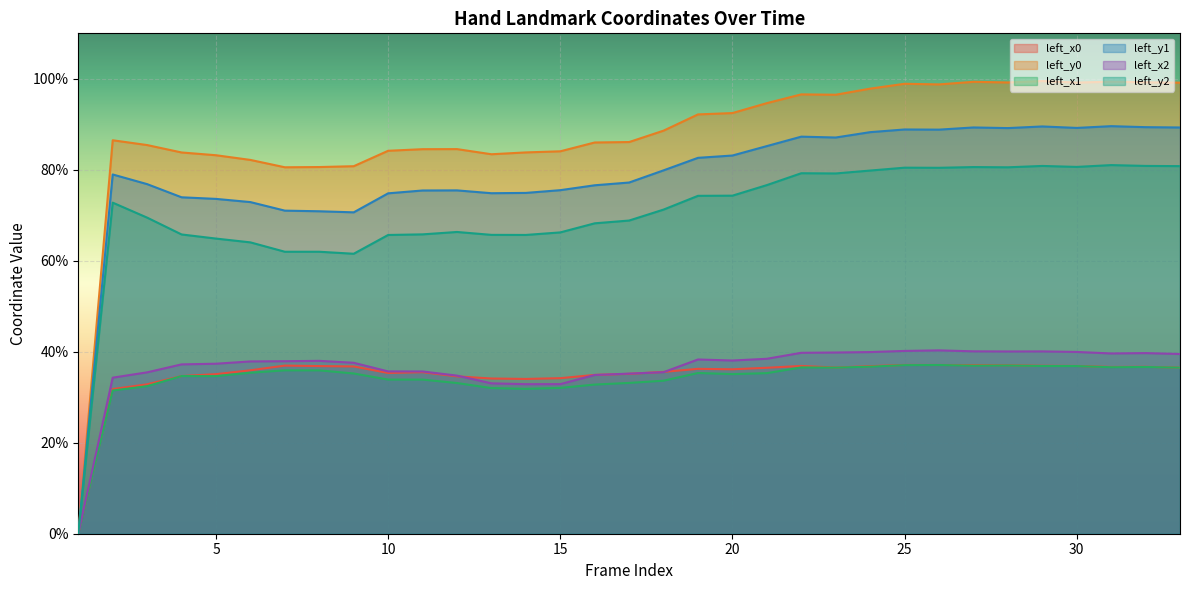

What is the sum of the left_y0 values at 15 and 17?

1.7